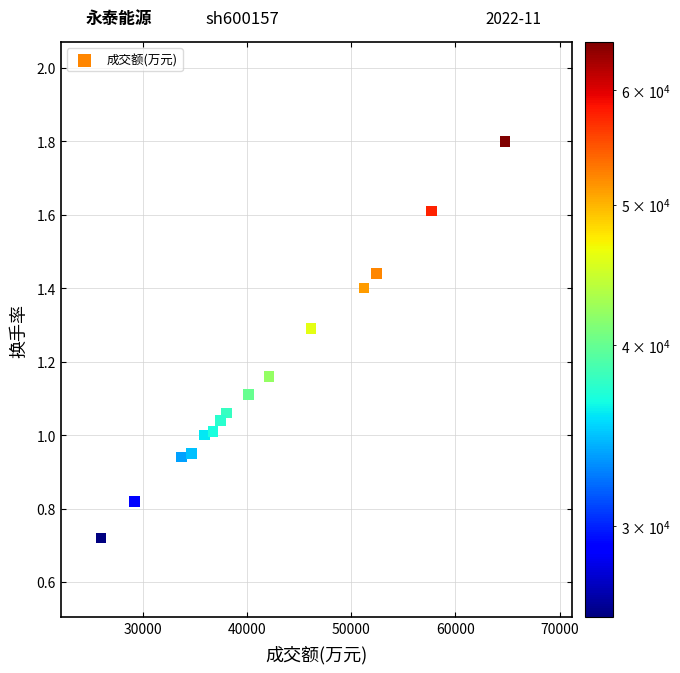

What is the range of X values (max minus min)?

38798.0